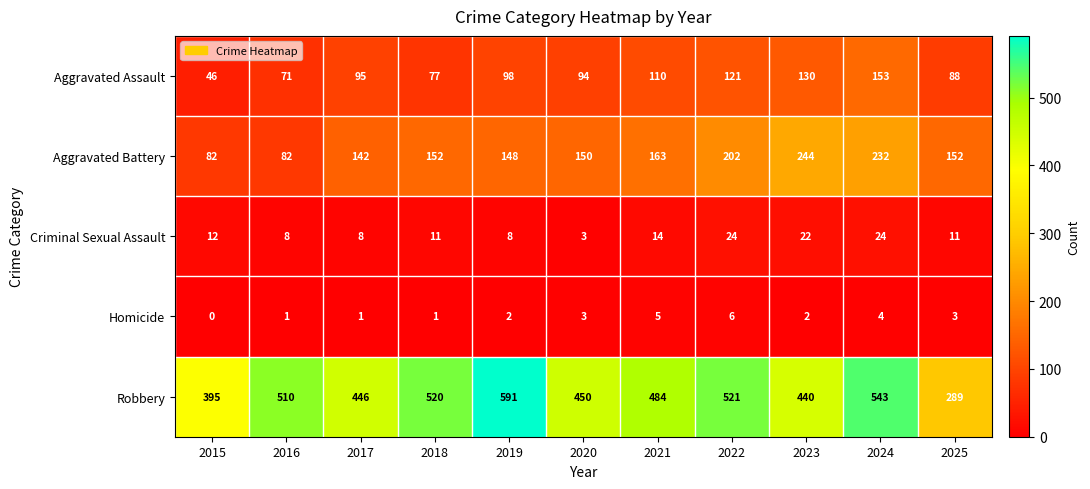

At which label is Aggravated Battery closest to 163?

2021